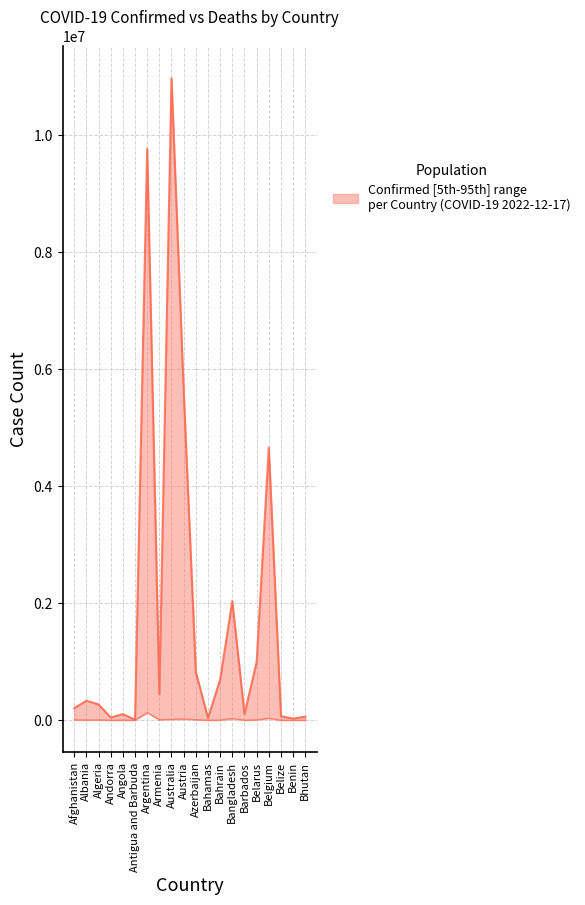

At which label is Confirmed closest to 5487656?

Austria